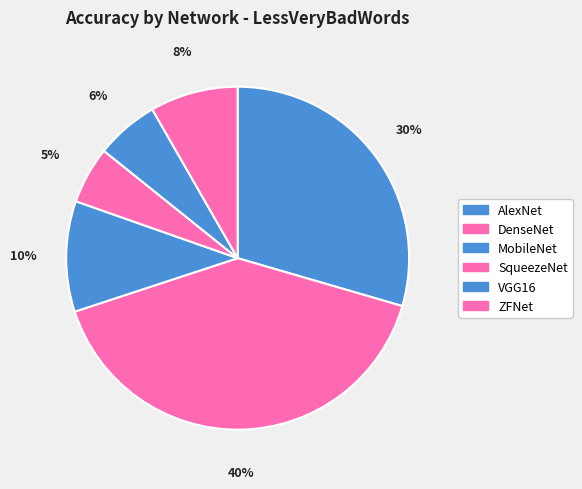

Rank the categories by value from highest to lowest.

DenseNet, AlexNet, MobileNet, ZFNet, VGG16, SqueezeNet